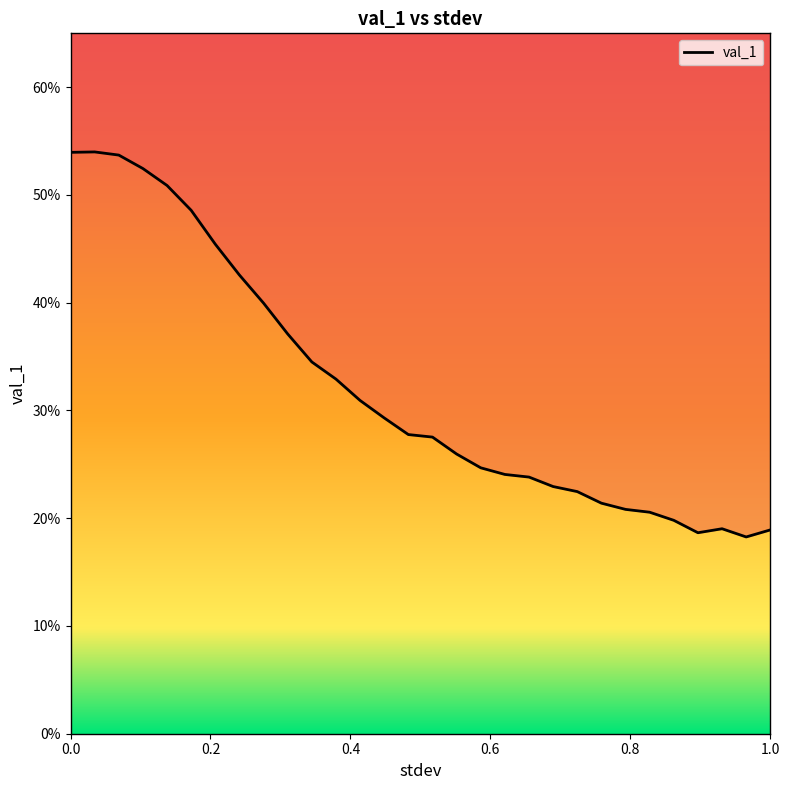

At which category does the chart reach its peak across all series?

0.034482758620689655